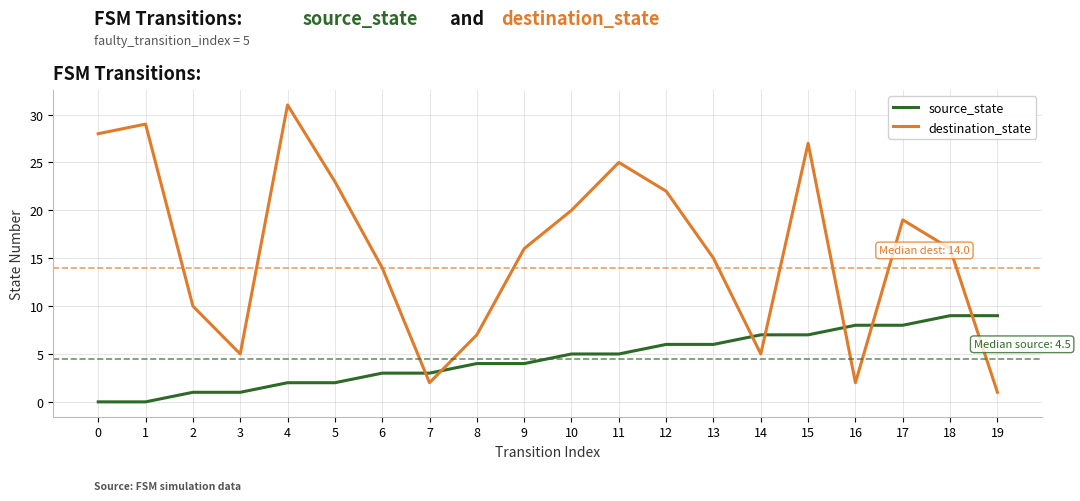

What is the spread (max minus min) of values at 8?

3